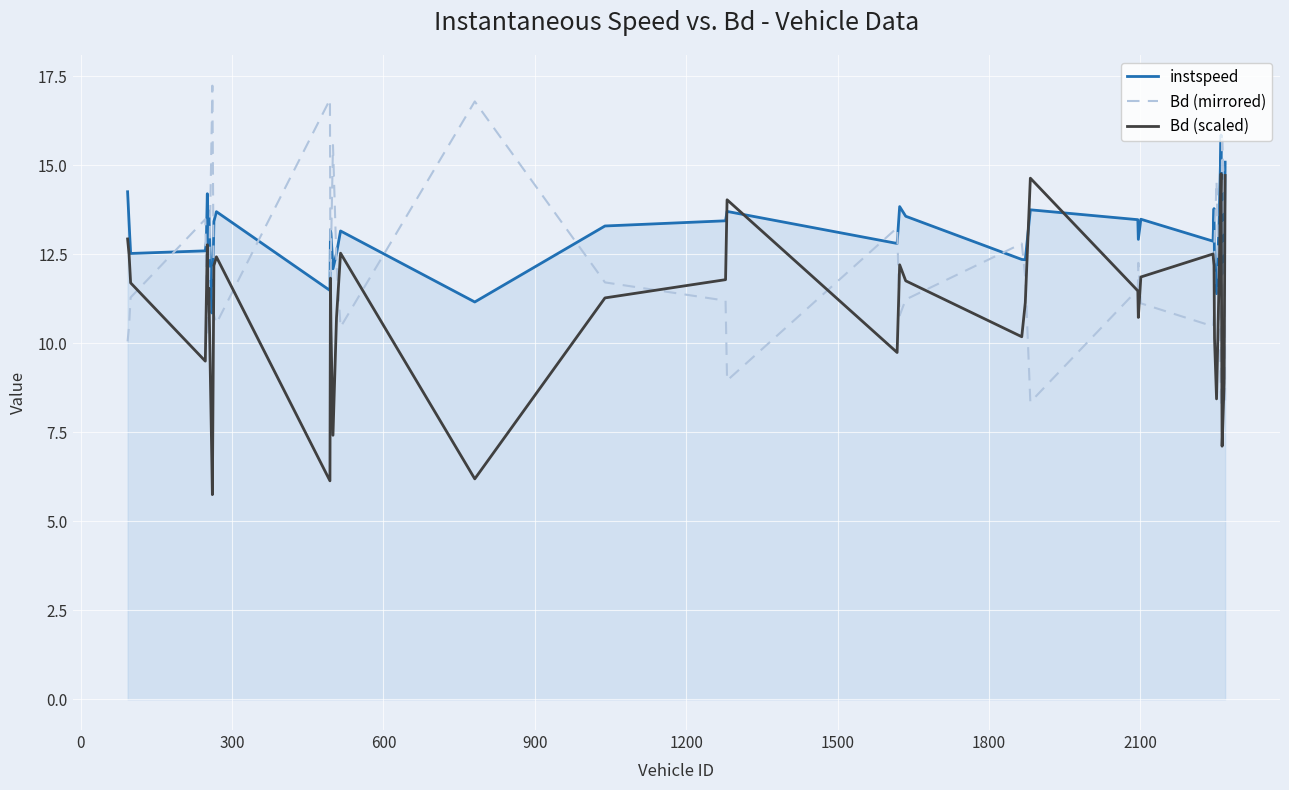

How many values in the Bd (mirrored) series exceed 11?

27